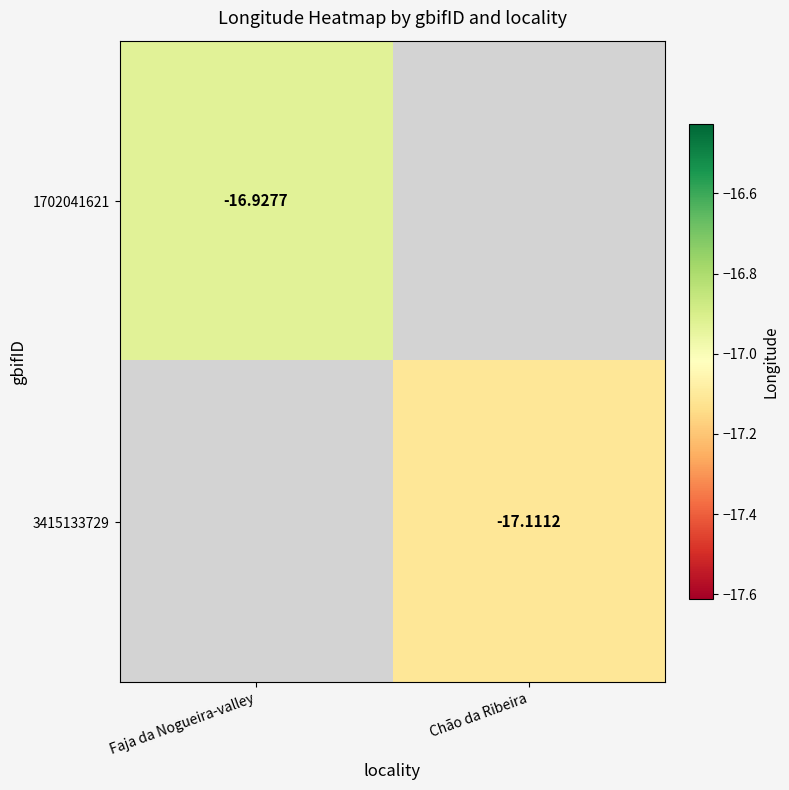

Is the value of 3415133729 at Chão da Ribeira greater than the value of 1702041621 at Faja da Nogueira-valley?

No